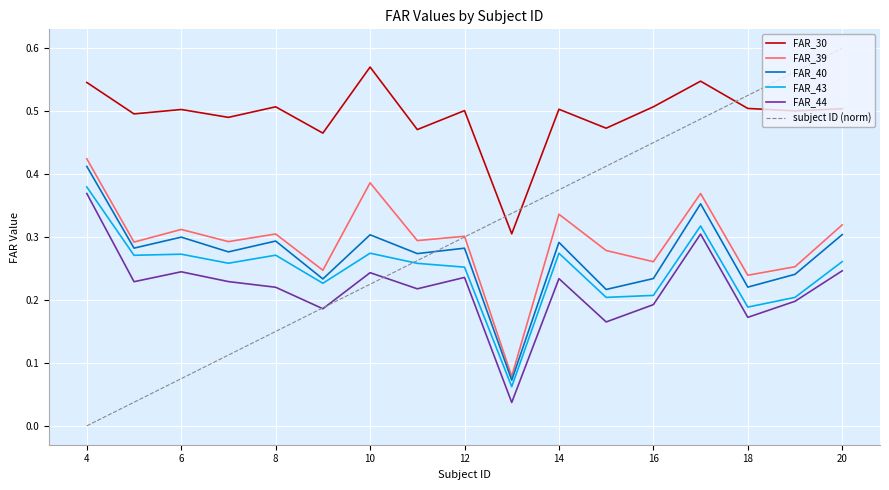

Which series has the widest spread of values?

subject ID (norm)